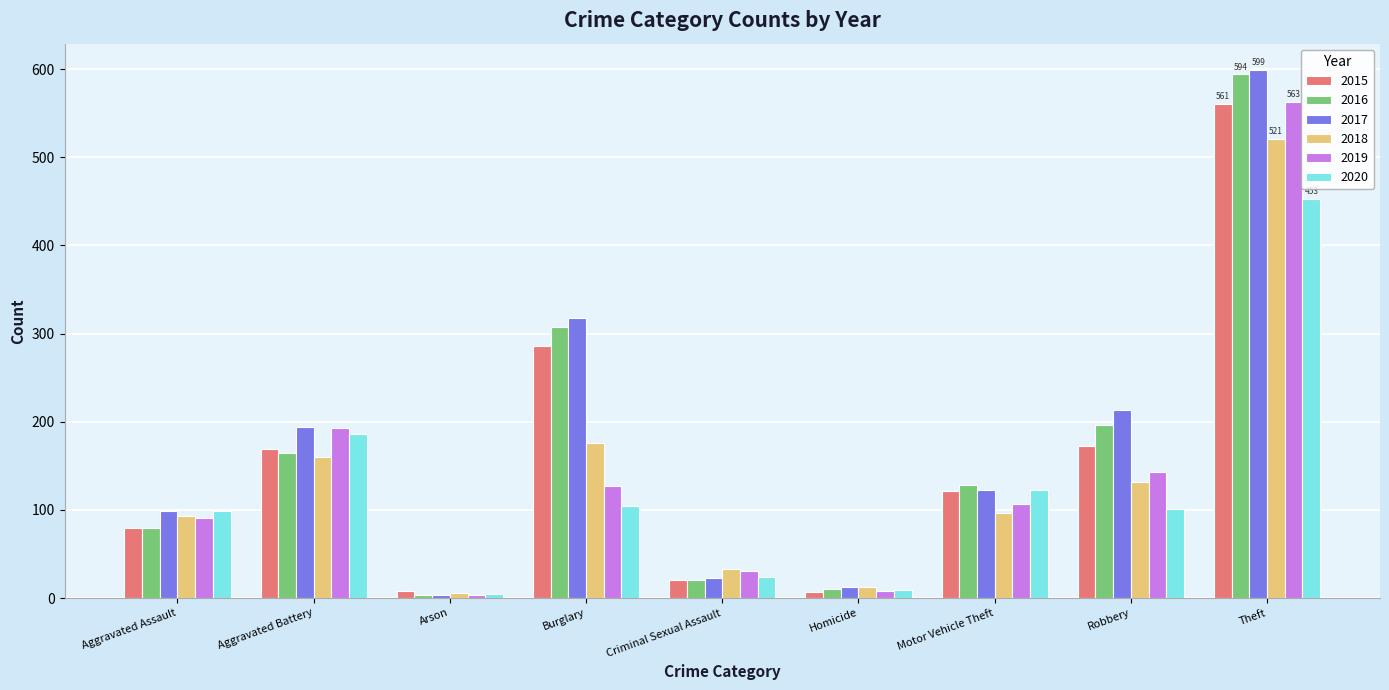

At which category is the sum across all series the highest?

Theft